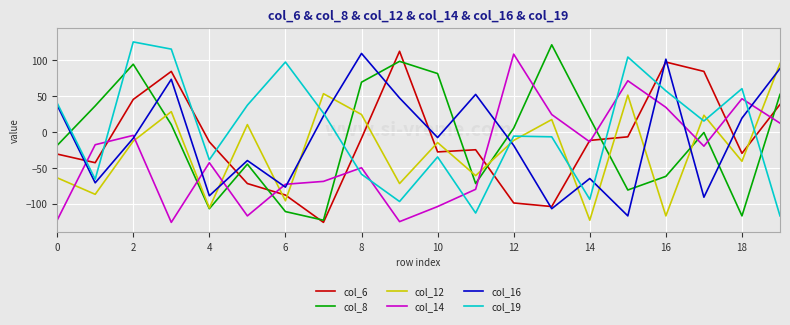

Count the number of data series in this chart.

6